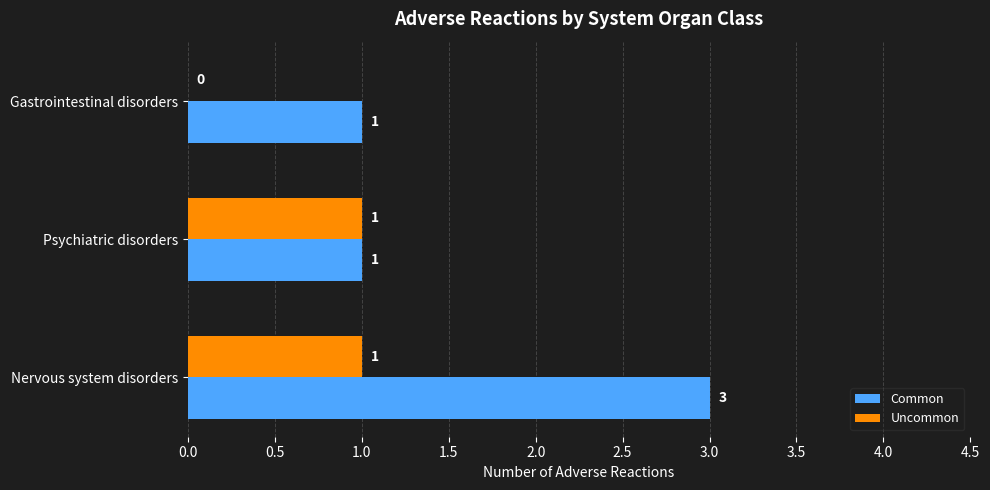

The Common series shows 3 at Nervous system disorders. True or false?

True